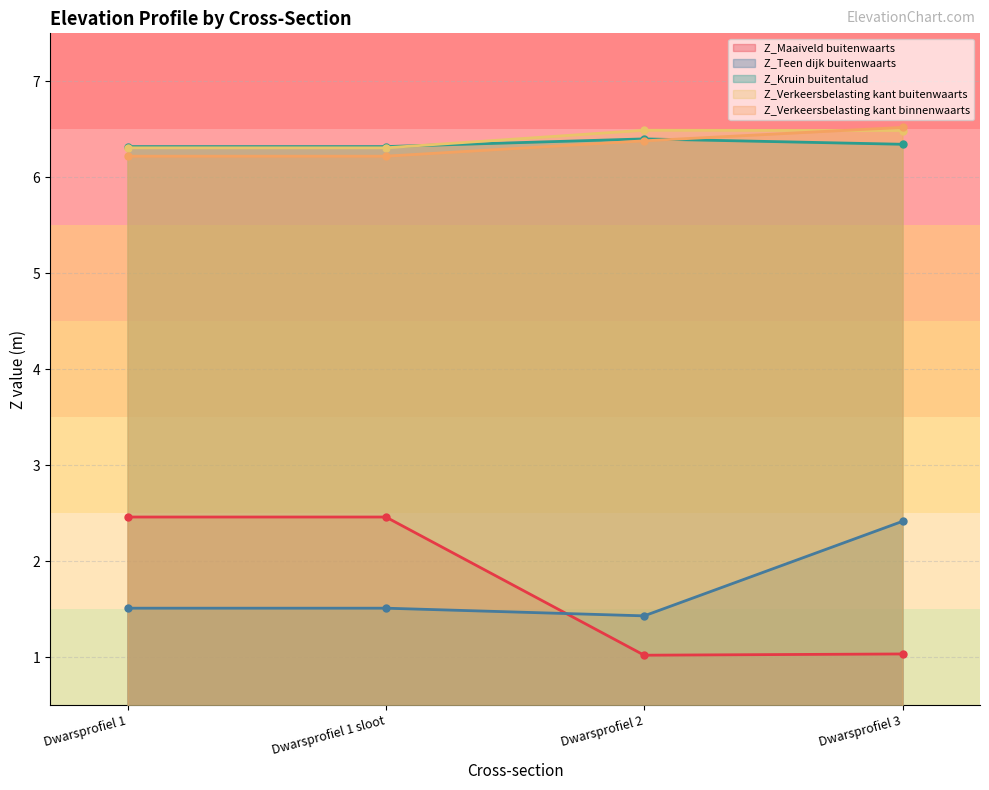

The value of Z_Verkeersbelasting kant buitenwaarts at Dwarsprofiel 1 is 2.4. True or false?

False